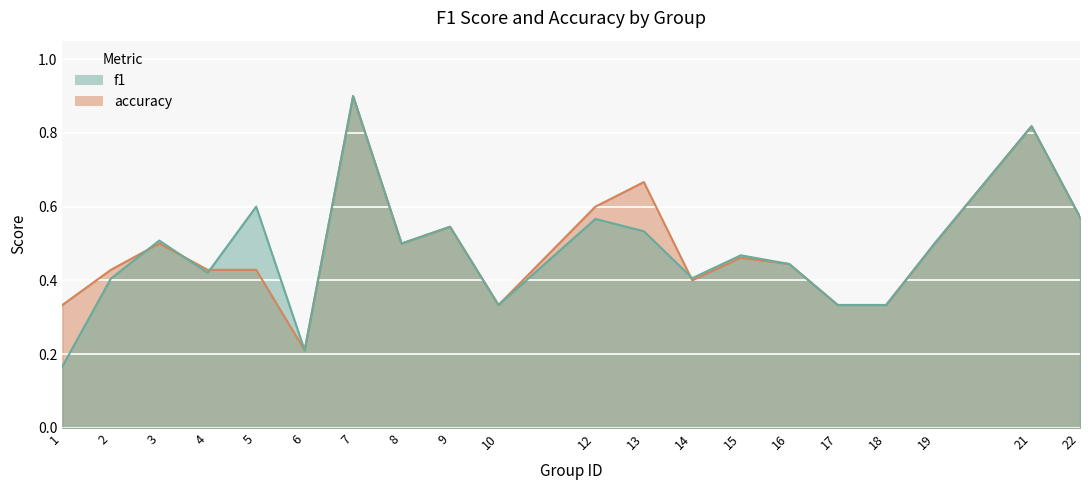

At how many categories does at least one series exceed 0?

20